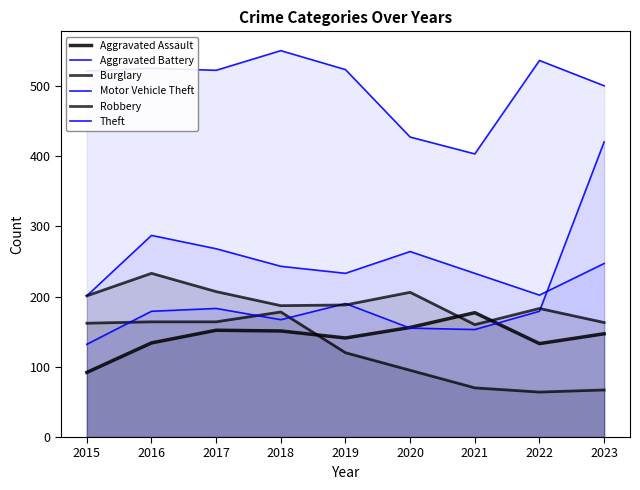

True or false: Motor Vehicle Theft and Theft intersect in this chart.

False